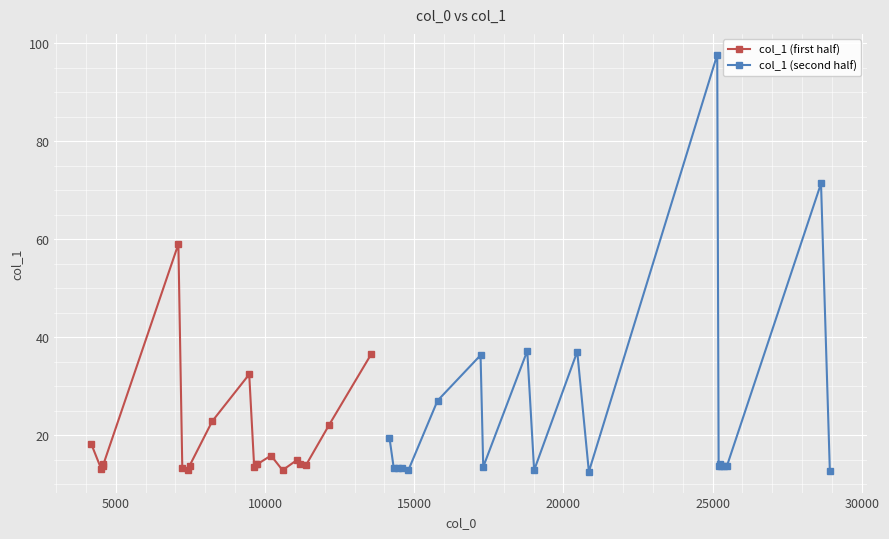

What is the maximum value for col_1 (second half)?

97.6